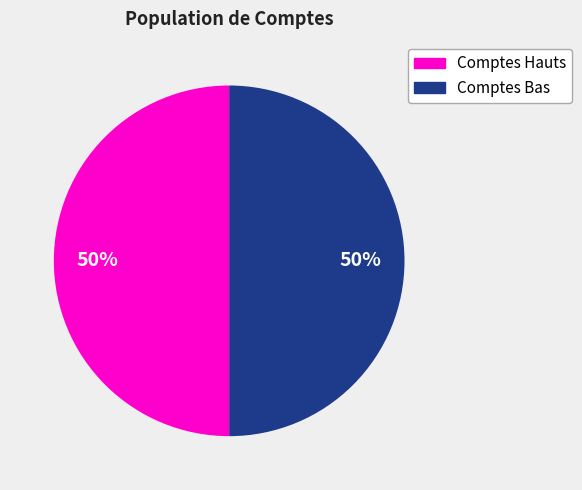

How many segments does this pie chart have?

2